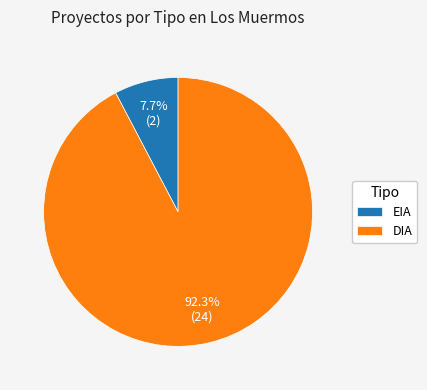

Which category has the smallest portion of the pie?

EIA